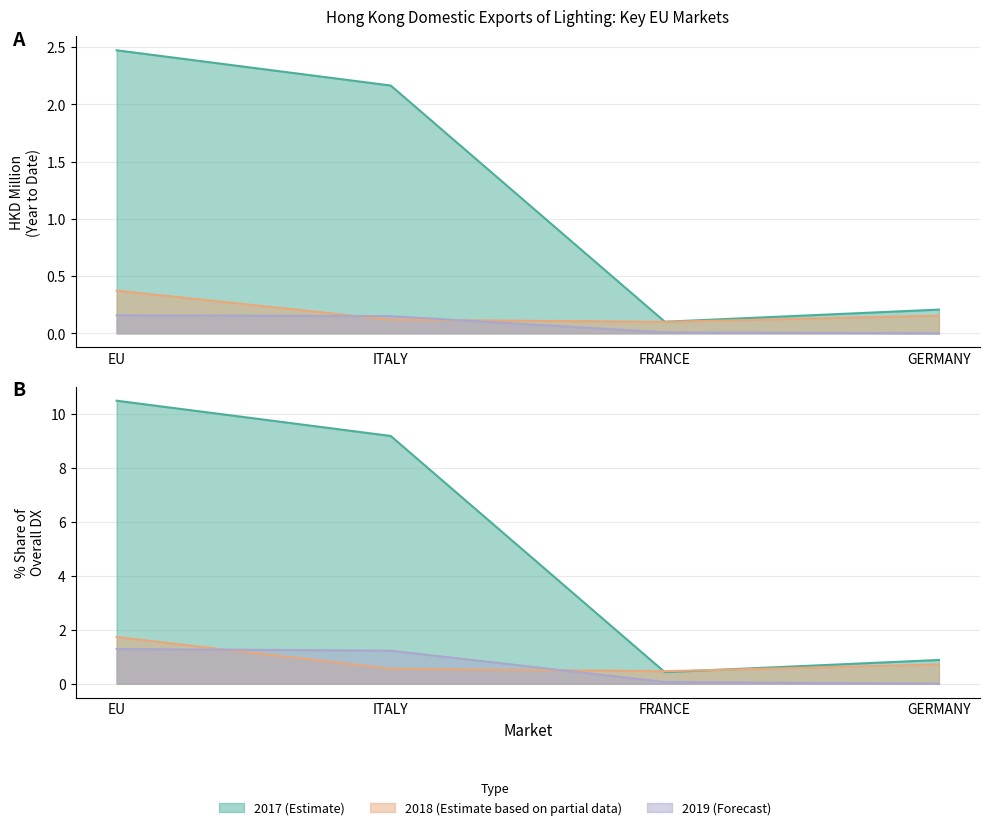

Which series has the largest total across all categories?

201712_pct_share